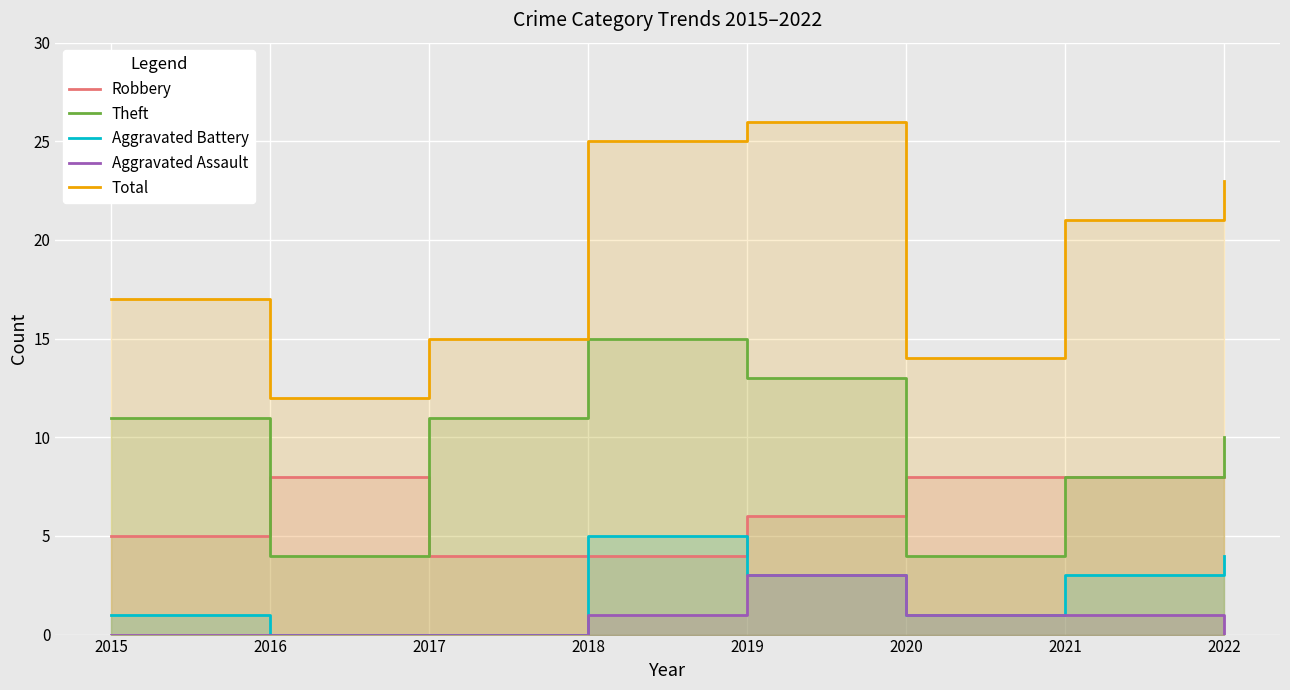

True or false: Theft and Aggravated Assault intersect in this chart.

False